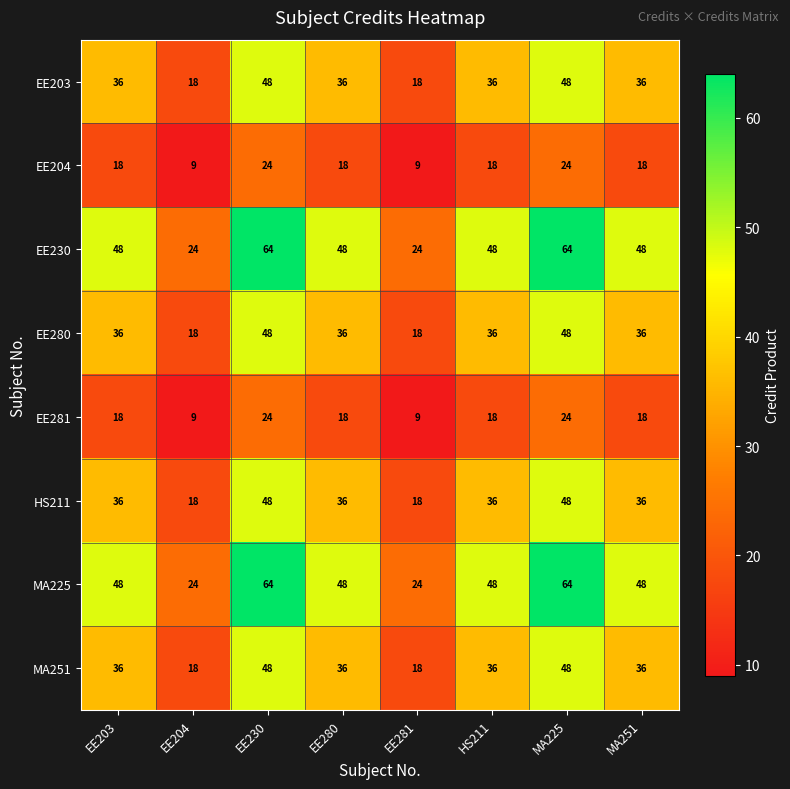

What is the difference between the second highest and minimum values in the EE230 series?

40